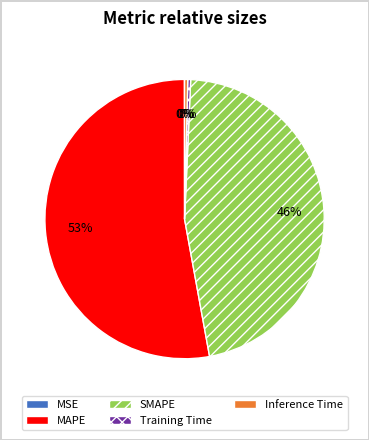

Combined, do Training Time and Inference Time account for over 50%?

No